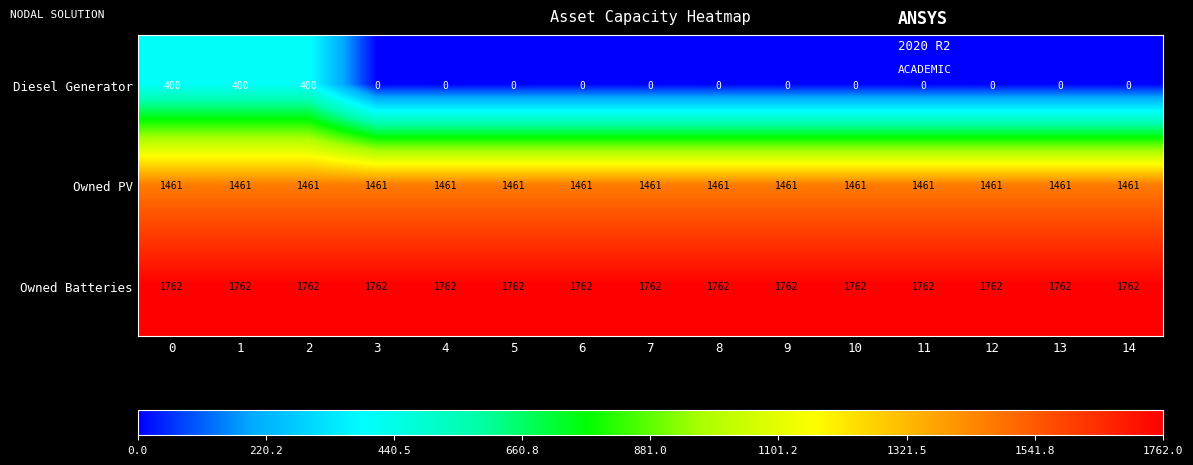

Rank the series by their average value, from highest to lowest.

Owned Batteries, Owned PV, Diesel Generator